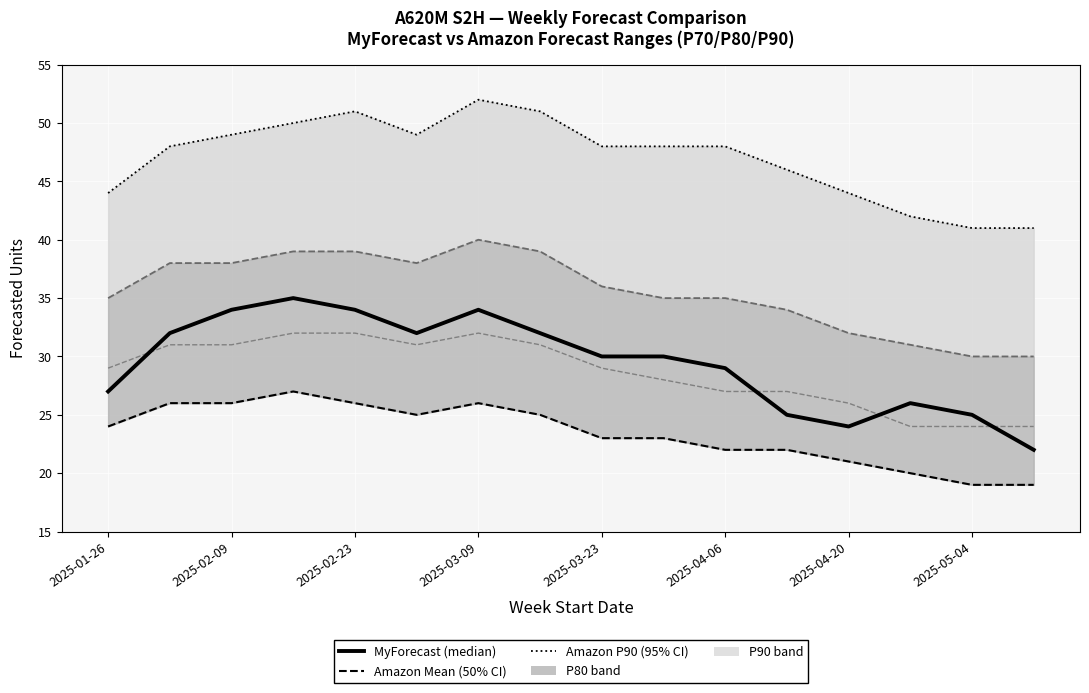

The value of MyForecast at 2025-03-23 is 52. True or false?

False